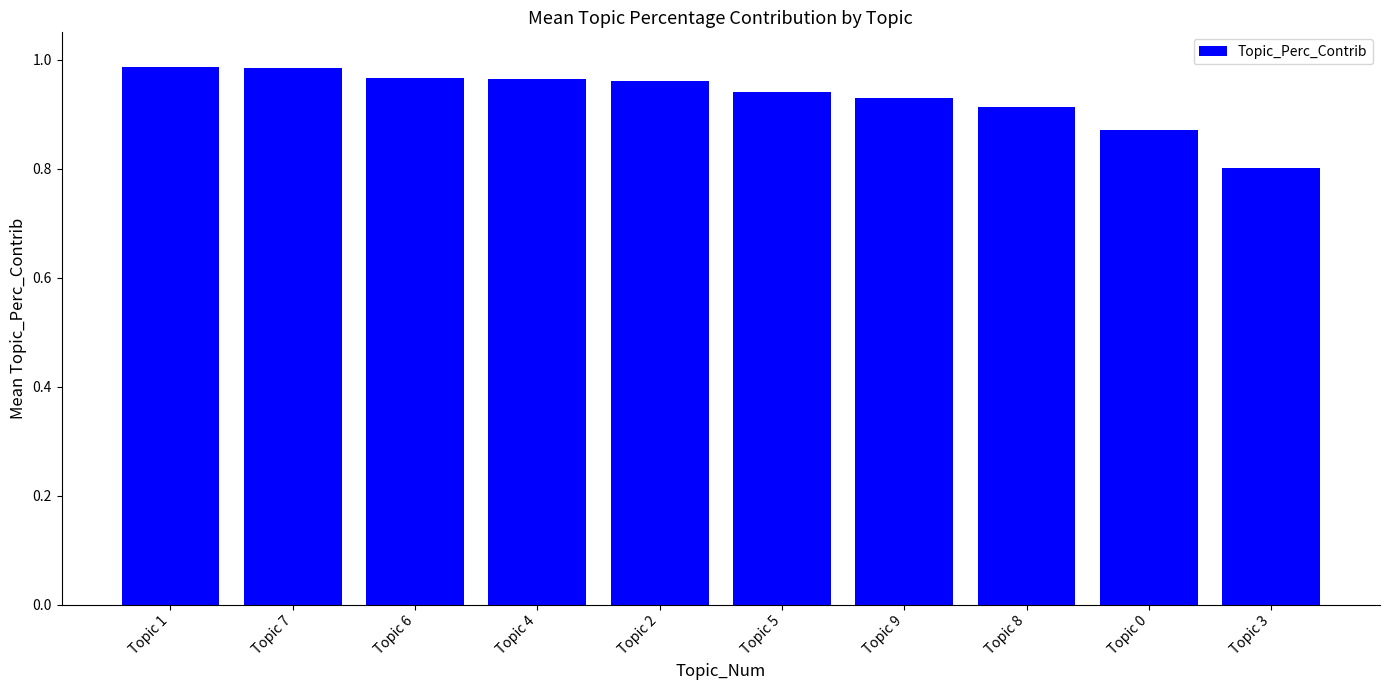

What is the minimum value shown in the chart?

0.8